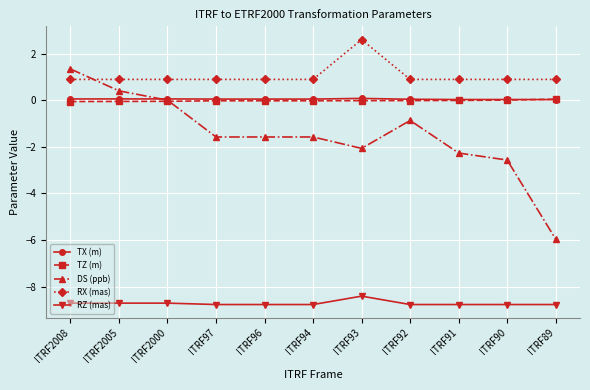

Is it true that RZ (mas) equals -4.4 at ITRF2005?

False